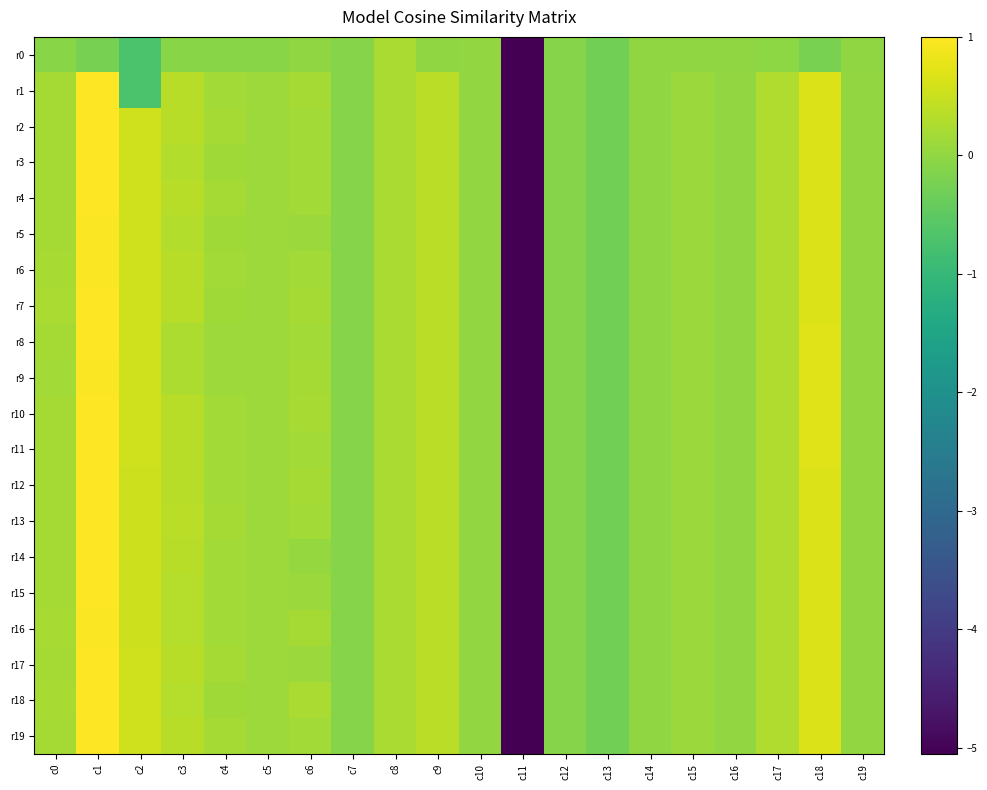

Reading left to right, extract all data points from this chart.

r0: c0=-0.1	c1=-0.2	c2=-0.7	c3=-0.1	c4=-0.1	c5=-0.1	c6=-0.0	c7=-0.1	c8=0.2	c9=0.0	c10=0.0	c11=-5.1	c12=-0.1	c13=-0.3	c14=-0.0	c15=-0.0	c16=-0.0	c17=-0.0	c18=-0.2	c19=-0.0
r1: c0=0.2	c1=1.0	c2=-0.7	c3=0.3	c4=0.2	c5=0.1	c6=0.2	c7=-0.1	c8=0.2	c9=0.4	c10=0.0	c11=-5.1	c12=-0.1	c13=-0.3	c14=0.0	c15=0.1	c16=0.0	c17=0.3	c18=0.7	c19=0.0
r2: c0=0.2	c1=1.0	c2=0.6	c3=0.3	c4=0.2	c5=0.1	c6=0.2	c7=-0.1	c8=0.2	c9=0.4	c10=0.0	c11=-5.1	c12=-0.1	c13=-0.3	c14=0.0	c15=0.1	c16=0.0	c17=0.3	c18=0.7	c19=0.0
r3: c0=0.2	c1=1.0	c2=0.6	c3=0.3	c4=0.1	c5=0.1	c6=0.2	c7=-0.1	c8=0.2	c9=0.4	c10=0.0	c11=-5.1	c12=-0.1	c13=-0.3	c14=0.0	c15=0.1	c16=0.0	c17=0.3	c18=0.7	c19=0.0
r4: c0=0.2	c1=1.0	c2=0.6	c3=0.3	c4=0.2	c5=0.1	c6=0.2	c7=-0.1	c8=0.2	c9=0.4	c10=0.0	c11=-5.1	c12=-0.1	c13=-0.3	c14=0.0	c15=0.1	c16=0.0	c17=0.3	c18=0.7	c19=0.0
r5: c0=0.2	c1=1.0	c2=0.6	c3=0.3	c4=0.1	c5=0.1	c6=0.1	c7=-0.1	c8=0.2	c9=0.4	c10=0.0	c11=-5.1	c12=-0.1	c13=-0.3	c14=0.0	c15=0.1	c16=0.0	c17=0.3	c18=0.7	c19=0.0
r6: c0=0.2	c1=1.0	c2=0.6	c3=0.3	c4=0.2	c5=0.1	c6=0.2	c7=-0.1	c8=0.2	c9=0.4	c10=0.0	c11=-5.1	c12=-0.1	c13=-0.3	c14=0.0	c15=0.1	c16=0.0	c17=0.3	c18=0.7	c19=0.0
r7: c0=0.2	c1=1.0	c2=0.6	c3=0.3	c4=0.1	c5=0.1	c6=0.2	c7=-0.1	c8=0.2	c9=0.4	c10=0.0	c11=-5.1	c12=-0.1	c13=-0.3	c14=0.0	c15=0.1	c16=0.0	c17=0.3	c18=0.7	c19=0.0
r8: c0=0.2	c1=1.0	c2=0.6	c3=0.3	c4=0.1	c5=0.1	c6=0.2	c7=-0.1	c8=0.2	c9=0.4	c10=0.0	c11=-5.1	c12=-0.1	c13=-0.3	c14=0.0	c15=0.1	c16=0.0	c17=0.3	c18=0.7	c19=0.0
r9: c0=0.2	c1=1.0	c2=0.6	c3=0.3	c4=0.1	c5=0.1	c6=0.2	c7=-0.1	c8=0.2	c9=0.4	c10=0.0	c11=-5.1	c12=-0.1	c13=-0.3	c14=0.0	c15=0.1	c16=0.0	c17=0.3	c18=0.7	c19=0.0
r10: c0=0.2	c1=1.0	c2=0.6	c3=0.3	c4=0.2	c5=0.1	c6=0.2	c7=-0.1	c8=0.2	c9=0.4	c10=0.0	c11=-5.1	c12=-0.1	c13=-0.3	c14=0.0	c15=0.1	c16=0.0	c17=0.3	c18=0.7	c19=0.0
r11: c0=0.2	c1=1.0	c2=0.6	c3=0.3	c4=0.2	c5=0.1	c6=0.2	c7=-0.1	c8=0.2	c9=0.4	c10=0.0	c11=-5.1	c12=-0.1	c13=-0.3	c14=0.0	c15=0.1	c16=0.0	c17=0.3	c18=0.7	c19=0.0
r12: c0=0.2	c1=1.0	c2=0.5	c3=0.3	c4=0.2	c5=0.1	c6=0.2	c7=-0.1	c8=0.2	c9=0.4	c10=0.0	c11=-5.1	c12=-0.1	c13=-0.3	c14=0.0	c15=0.1	c16=0.0	c17=0.3	c18=0.7	c19=0.0
r13: c0=0.2	c1=1.0	c2=0.5	c3=0.4	c4=0.2	c5=0.1	c6=0.2	c7=-0.1	c8=0.2	c9=0.4	c10=0.0	c11=-5.1	c12=-0.1	c13=-0.3	c14=0.0	c15=0.1	c16=0.0	c17=0.3	c18=0.7	c19=0.0
r14: c0=0.2	c1=1.0	c2=0.5	c3=0.3	c4=0.2	c5=0.1	c6=0.1	c7=-0.1	c8=0.2	c9=0.4	c10=0.0	c11=-5.1	c12=-0.1	c13=-0.3	c14=0.0	c15=0.1	c16=0.0	c17=0.3	c18=0.7	c19=0.0
r15: c0=0.2	c1=1.0	c2=0.5	c3=0.3	c4=0.2	c5=0.1	c6=0.1	c7=-0.1	c8=0.2	c9=0.4	c10=0.0	c11=-5.1	c12=-0.1	c13=-0.3	c14=0.0	c15=0.1	c16=0.0	c17=0.3	c18=0.7	c19=0.0
r16: c0=0.2	c1=1.0	c2=0.5	c3=0.3	c4=0.2	c5=0.1	c6=0.2	c7=-0.1	c8=0.2	c9=0.4	c10=0.0	c11=-5.1	c12=-0.1	c13=-0.3	c14=0.0	c15=0.1	c16=0.0	c17=0.3	c18=0.7	c19=0.0
r17: c0=0.2	c1=1.0	c2=0.6	c3=0.3	c4=0.2	c5=0.1	c6=0.1	c7=-0.1	c8=0.2	c9=0.4	c10=0.0	c11=-5.1	c12=-0.1	c13=-0.3	c14=0.0	c15=0.1	c16=0.0	c17=0.3	c18=0.7	c19=0.0
r18: c0=0.2	c1=1.0	c2=0.6	c3=0.3	c4=0.1	c5=0.1	c6=0.2	c7=-0.1	c8=0.2	c9=0.4	c10=0.0	c11=-5.1	c12=-0.1	c13=-0.3	c14=0.0	c15=0.1	c16=0.0	c17=0.3	c18=0.7	c19=0.0
r19: c0=0.2	c1=1.0	c2=0.6	c3=0.3	c4=0.2	c5=0.1	c6=0.2	c7=-0.1	c8=0.2	c9=0.4	c10=0.0	c11=-5.1	c12=-0.1	c13=-0.3	c14=0.0	c15=0.1	c16=0.0	c17=0.3	c18=0.7	c19=0.0